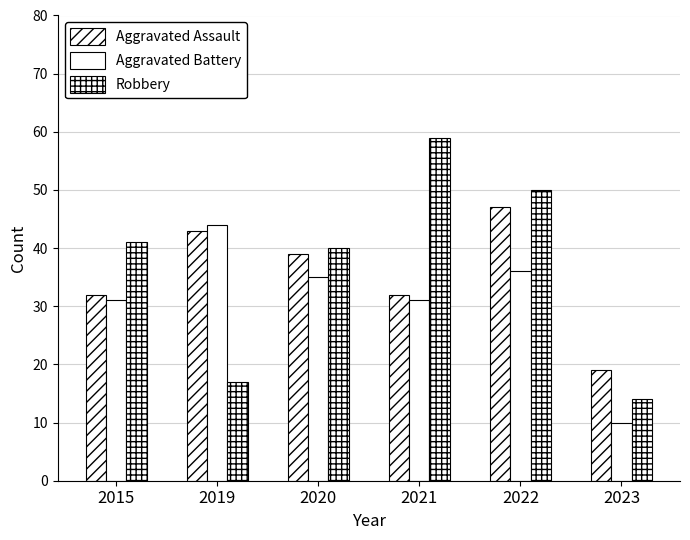

At which label is Aggravated Assault closest to 33?

2015